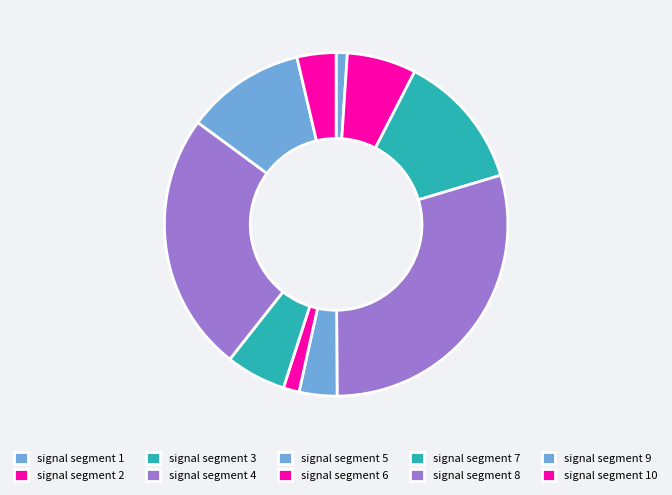

Does any single category account for the majority?

No